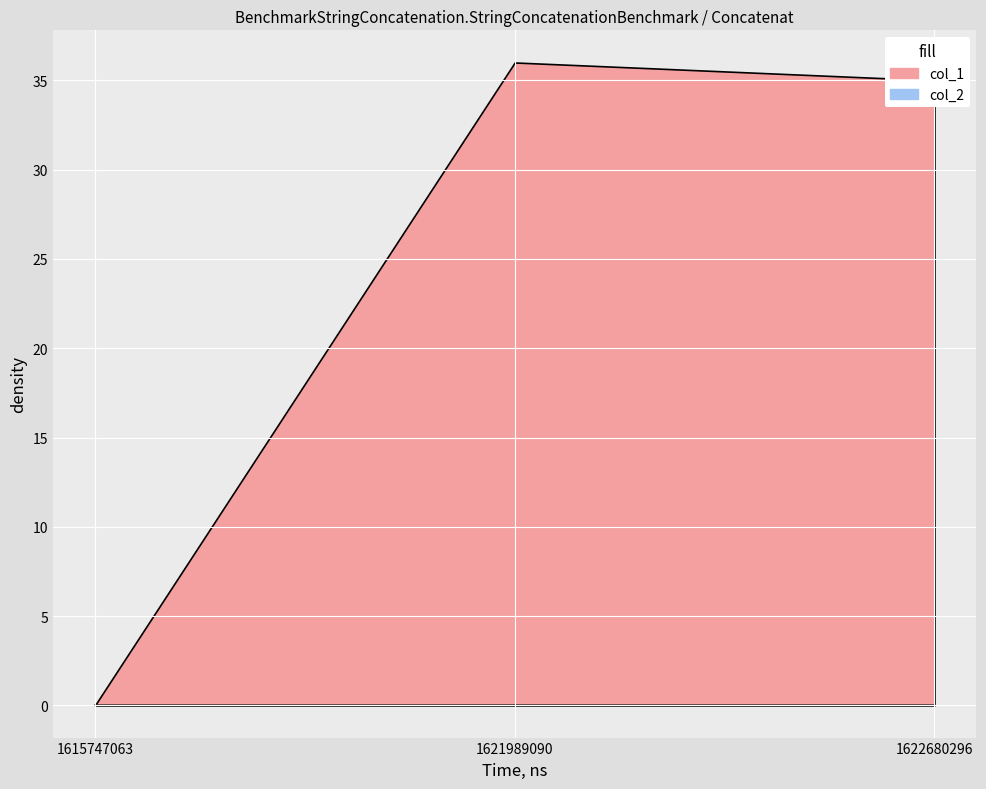

Rank the series at 1621989090 from lowest to highest value.

col_2, col_1